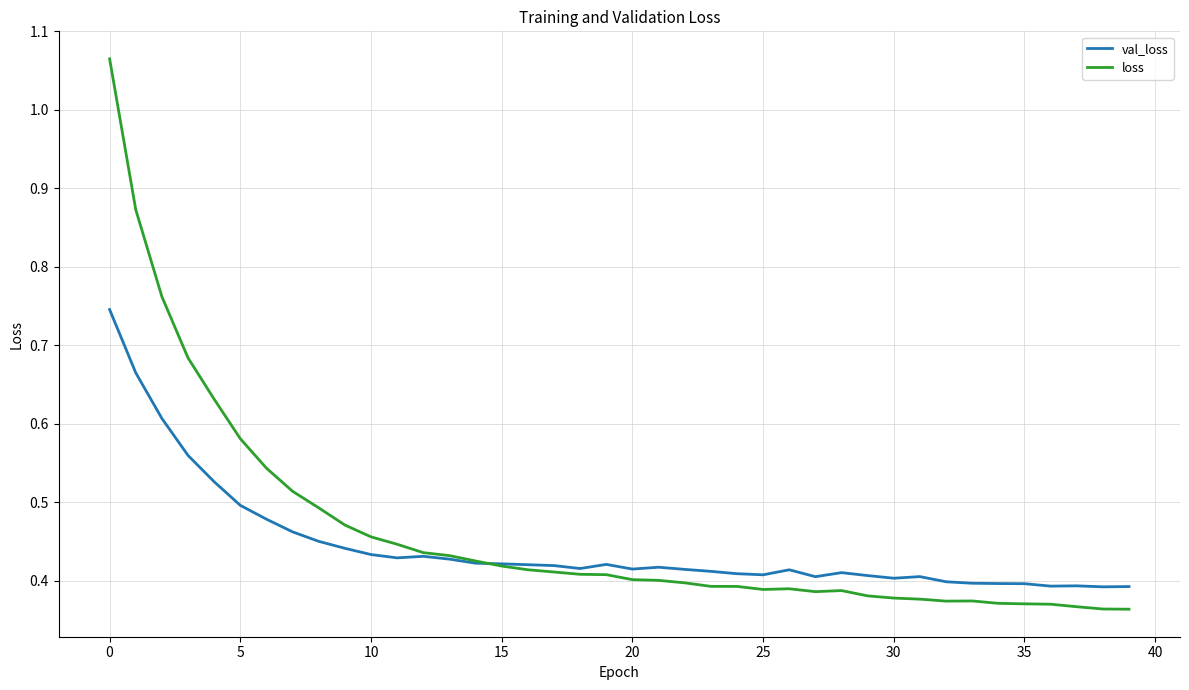

Rank the series by their maximum value, from highest to lowest.

loss, val_loss